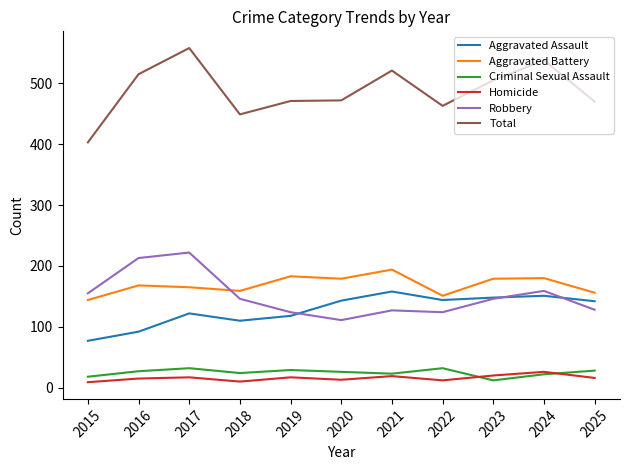

What is the difference between the highest and lowest values at 2024?

516